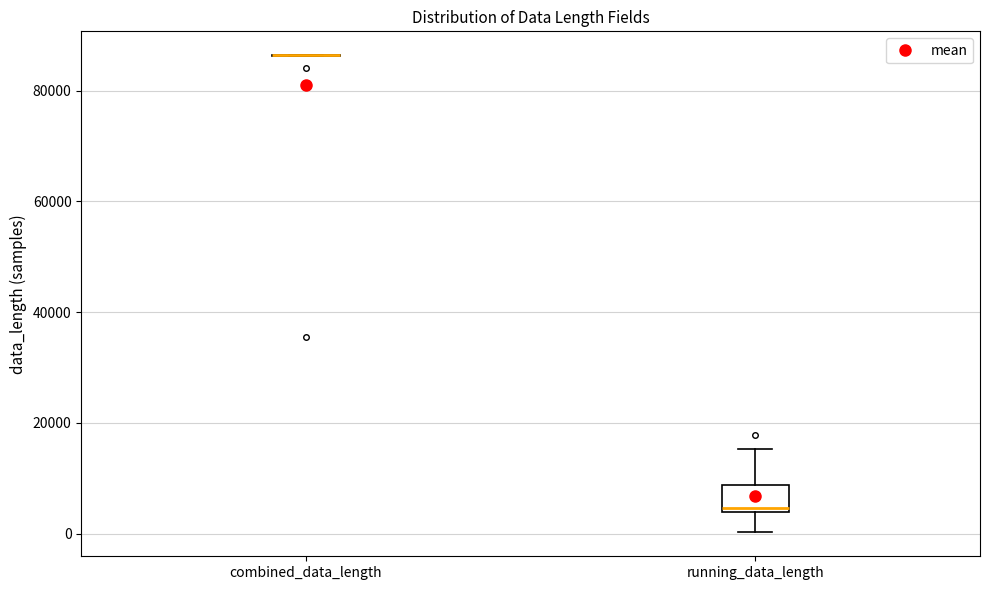

Reading left to right, transcribe this box plot: for each box, give where its median line is, the range the box spans, and where its two whiskers end, as read against the y-axis. The values are not printed on the chart, so give them approximately, as read against the axis.

combined_data_length: box collapsed to a line at 86000, whiskers 86000 to 86000
running_data_length: median 4000 (just above the box's lower edge), box 4000 to 8000, whiskers 0 to 16000